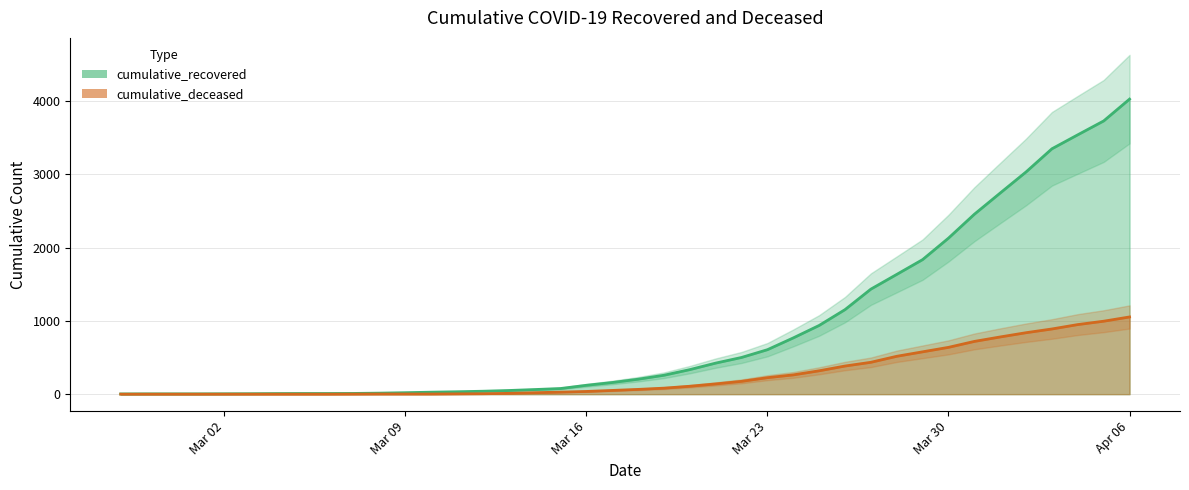

How many lines are shown in the chart?

2